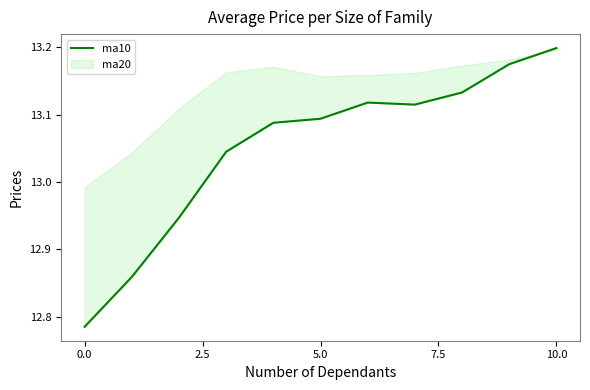

Reading left to right, transcribe all the data shown in this chart.

12.8	12.9	12.9	13.0	13.1	13.1	13.1	13.1	13.1	13.2	13.2